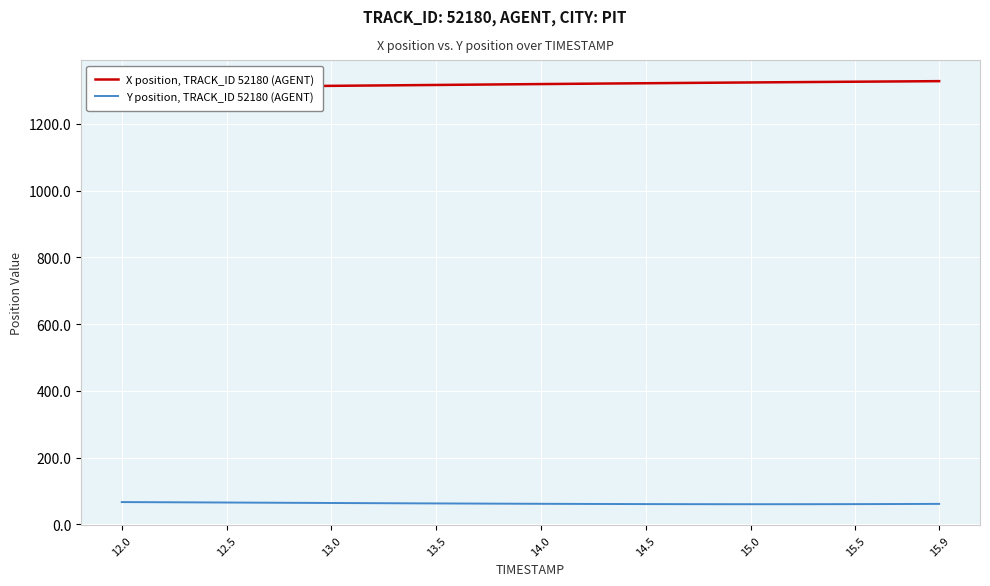

What is the maximum value for Y position, TRACK_ID 52180 (AGENT)?

66.7